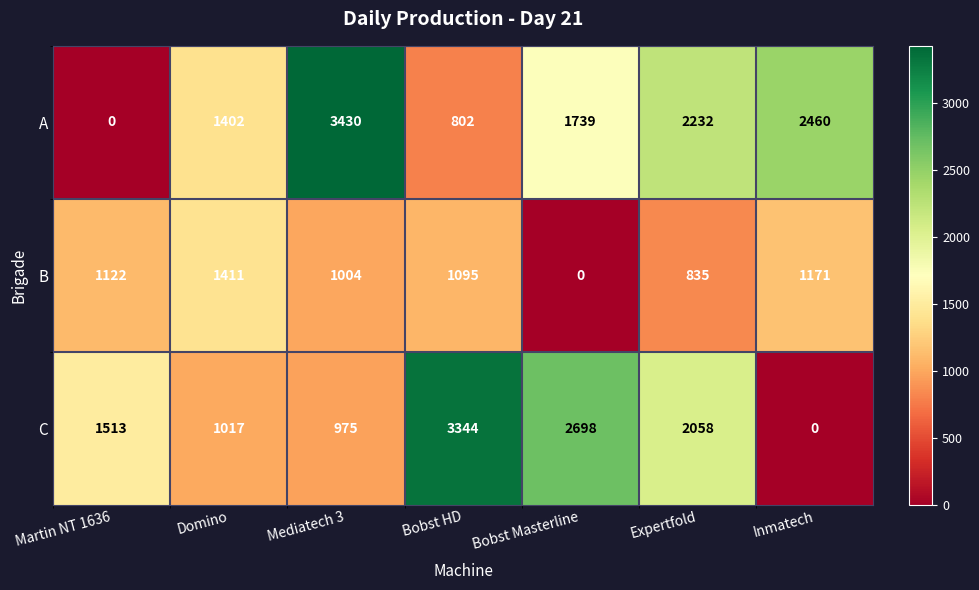

Which series has the widest spread of values?

A